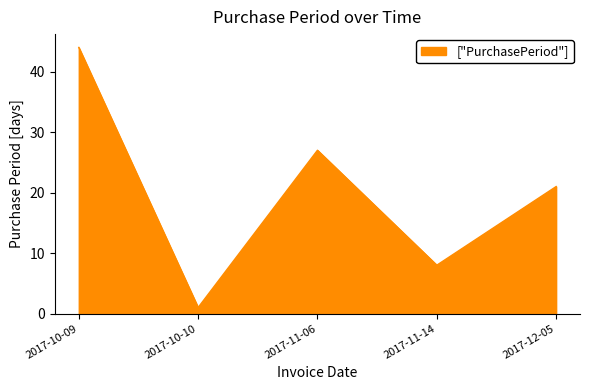

List the labels in order of value, largest first.

2017-10-09, 2017-11-06, 2017-12-05, 2017-11-14, 2017-10-10